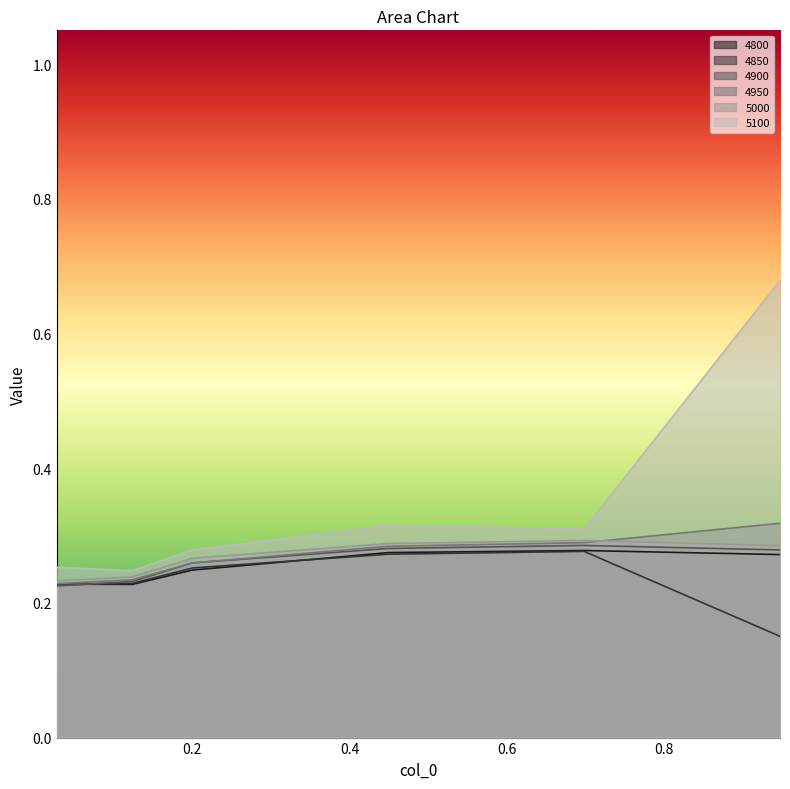

What is the highest value of the 5100 series?

0.7